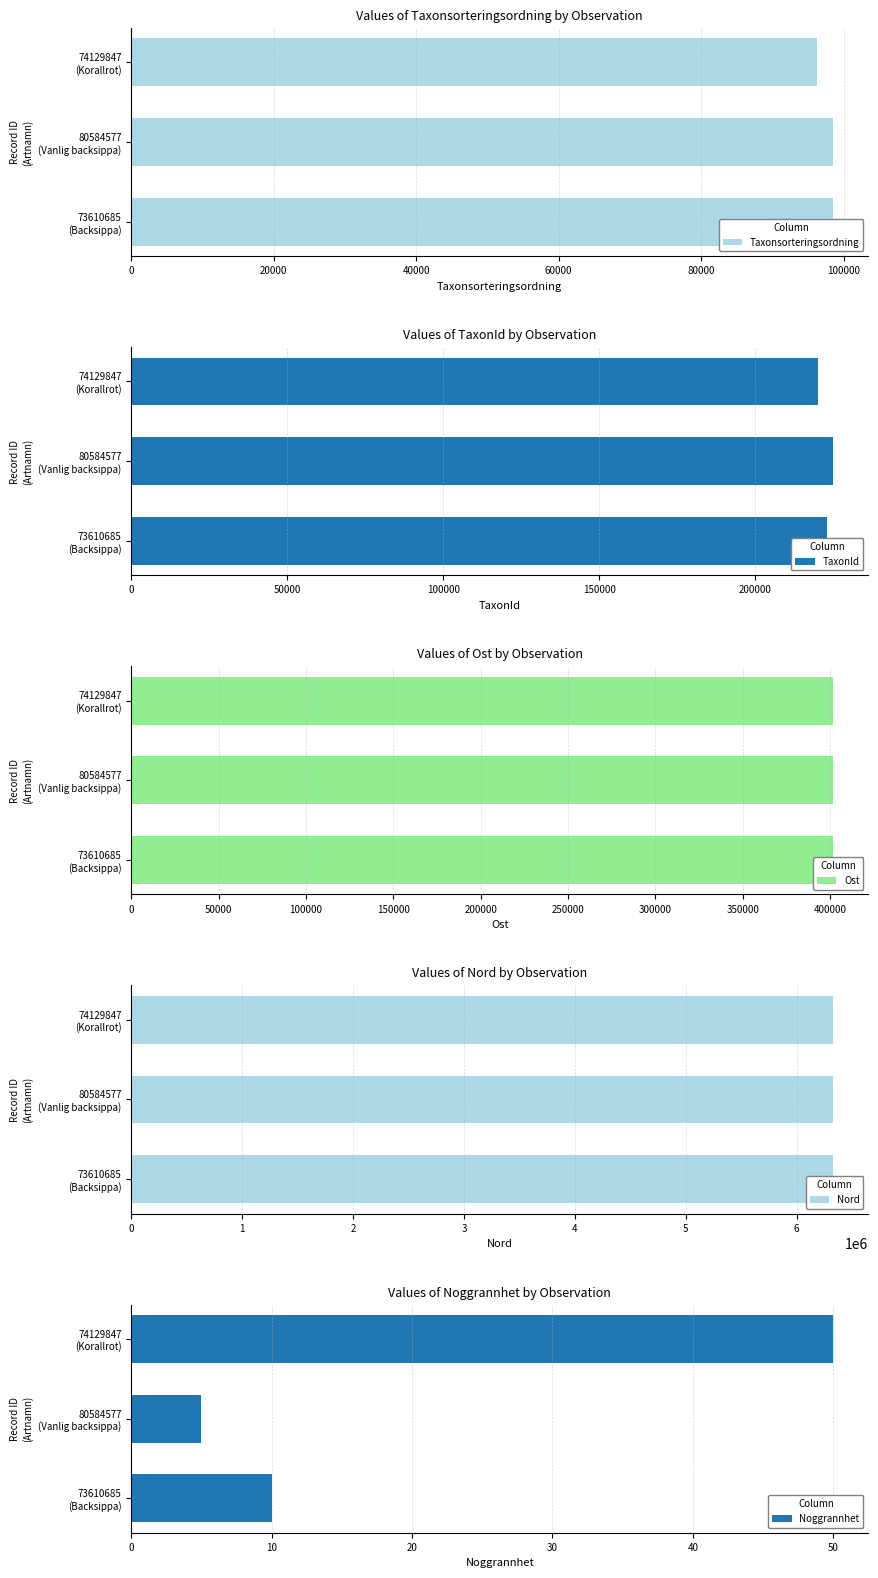

What is the difference between the second highest and minimum values in the Noggrannhet series?

5